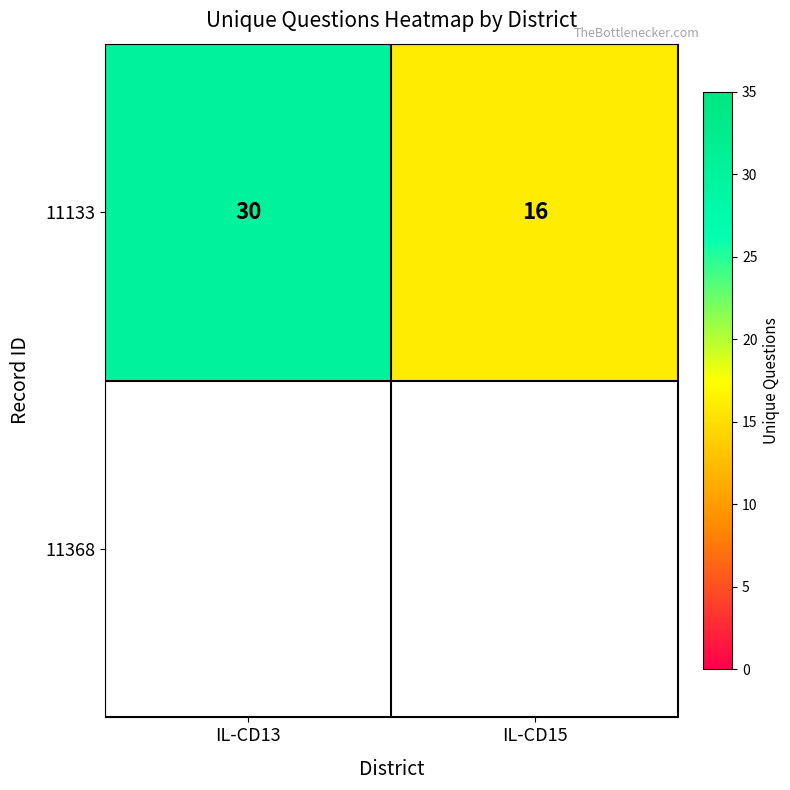

What is the difference between the values at IL-CD13 and IL-CD15?

14